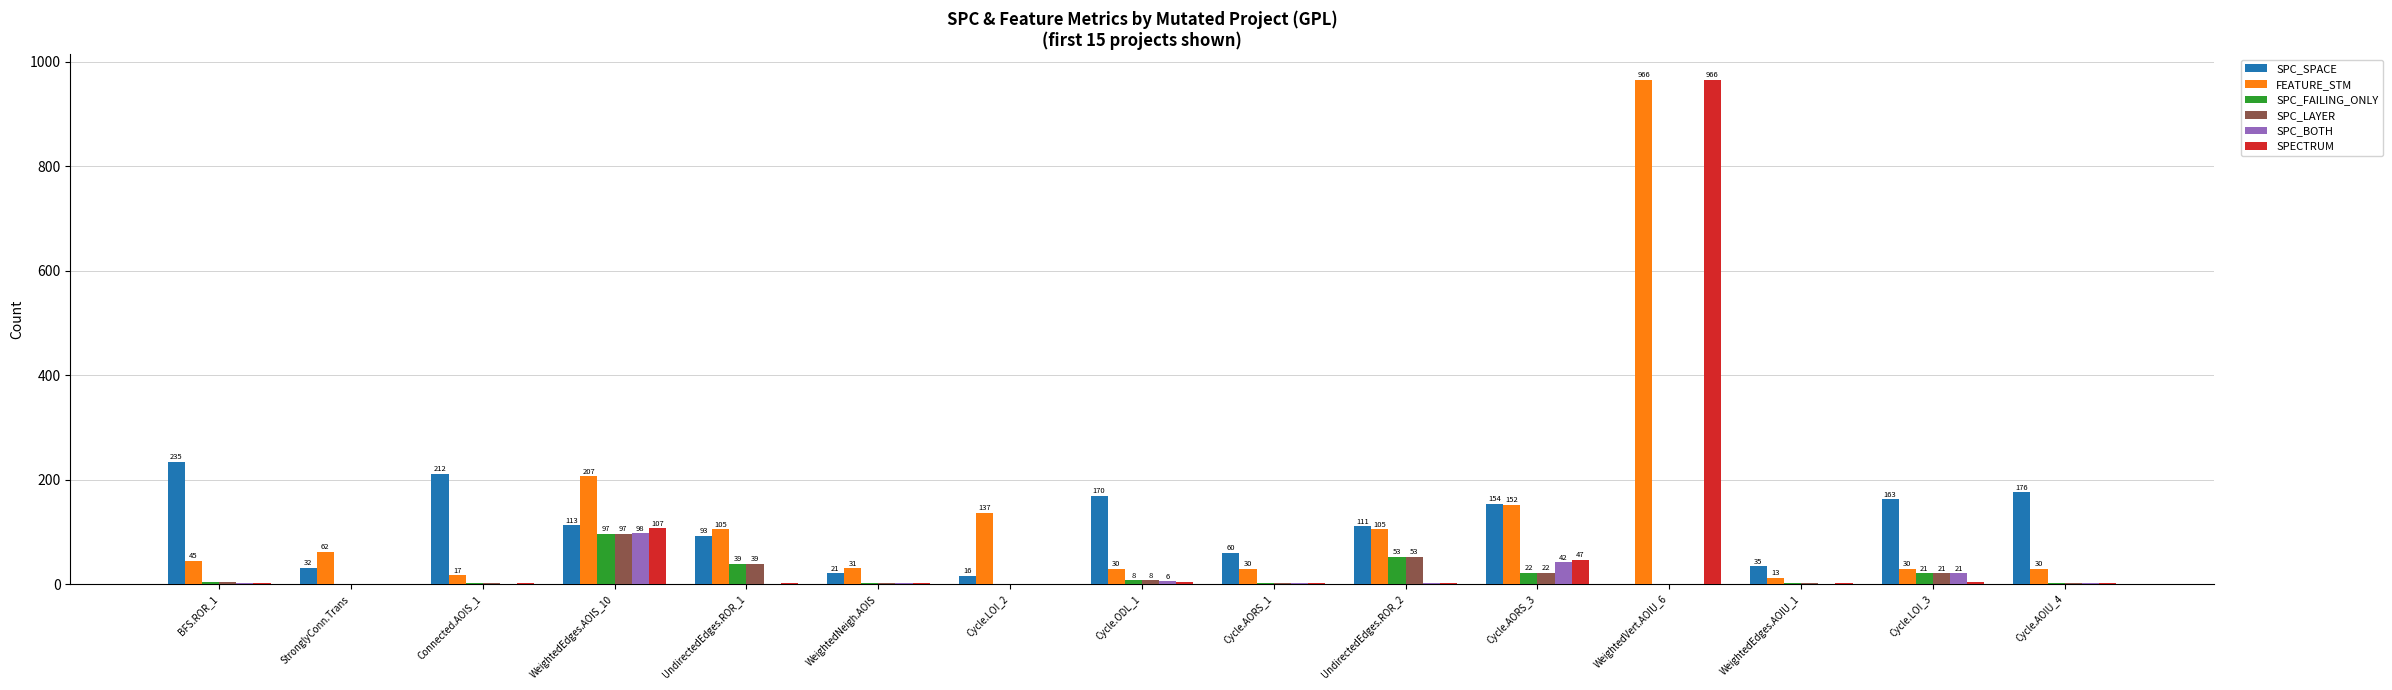

How many series are shown in this chart?

6